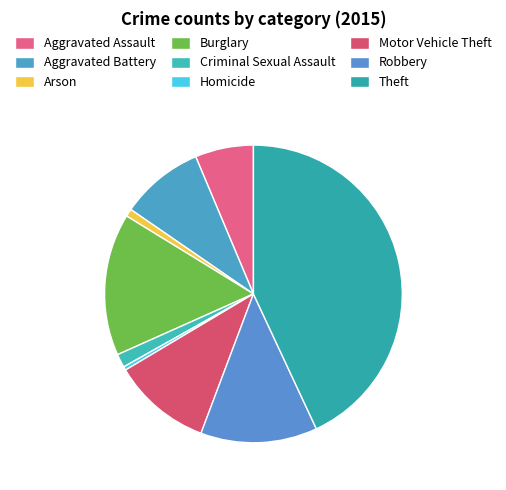

How many slices are in this pie chart?

9